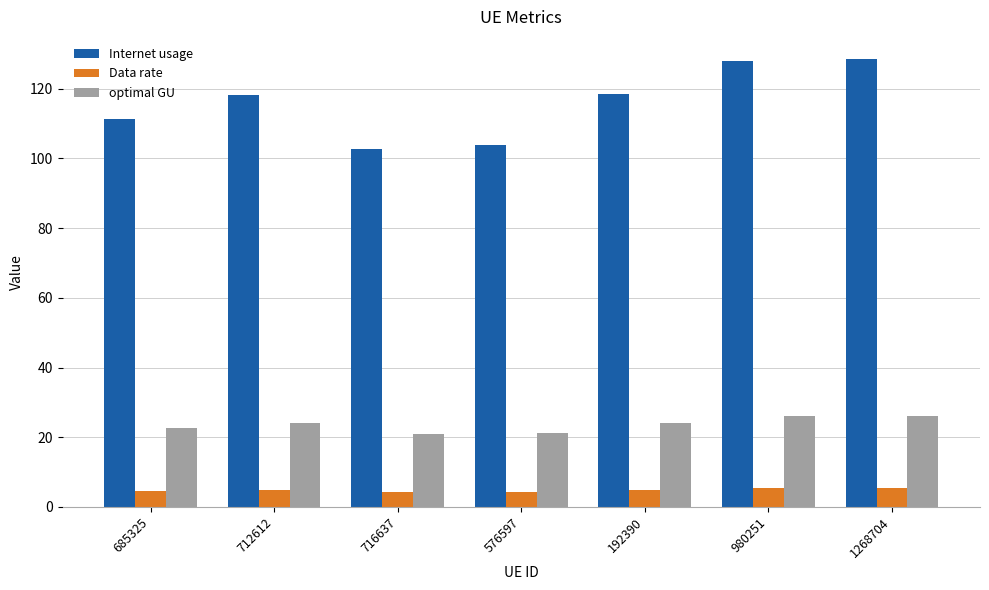

How many values in the Internet usage series are below 118?

3